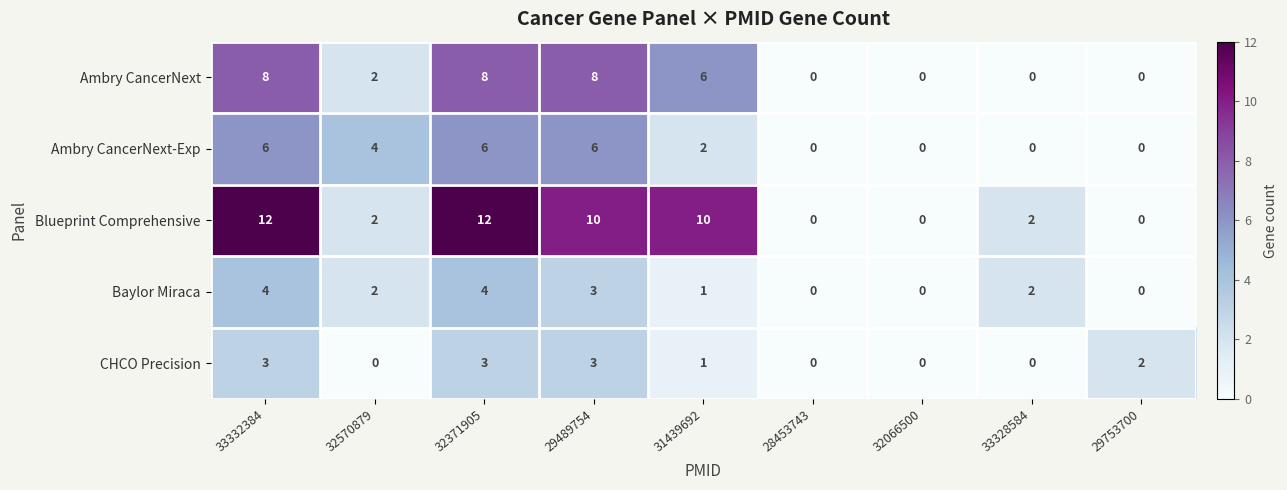

True or false: Ambry CancerNext has a value of 2 at 28453743.

False